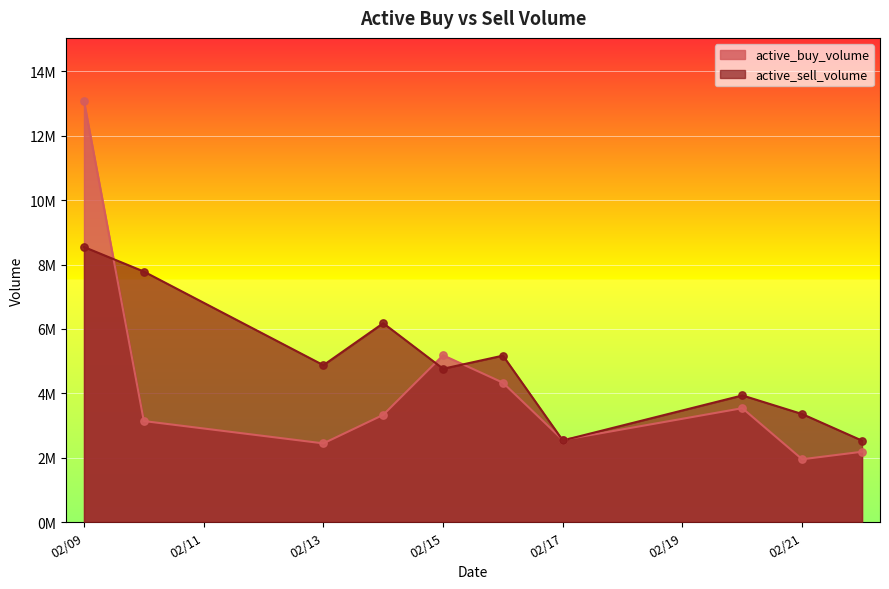

Which series has the largest total across all categories?

active_sell_volume